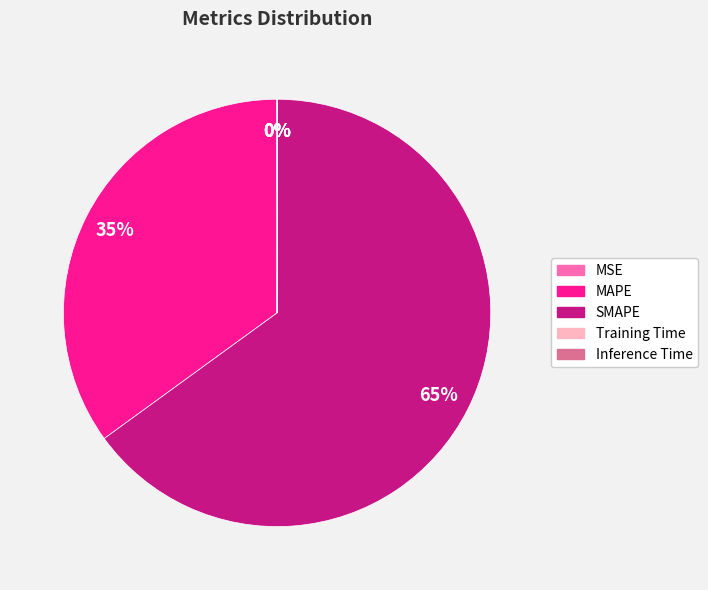

Is it true that MAPE is 35% of the pie?

True